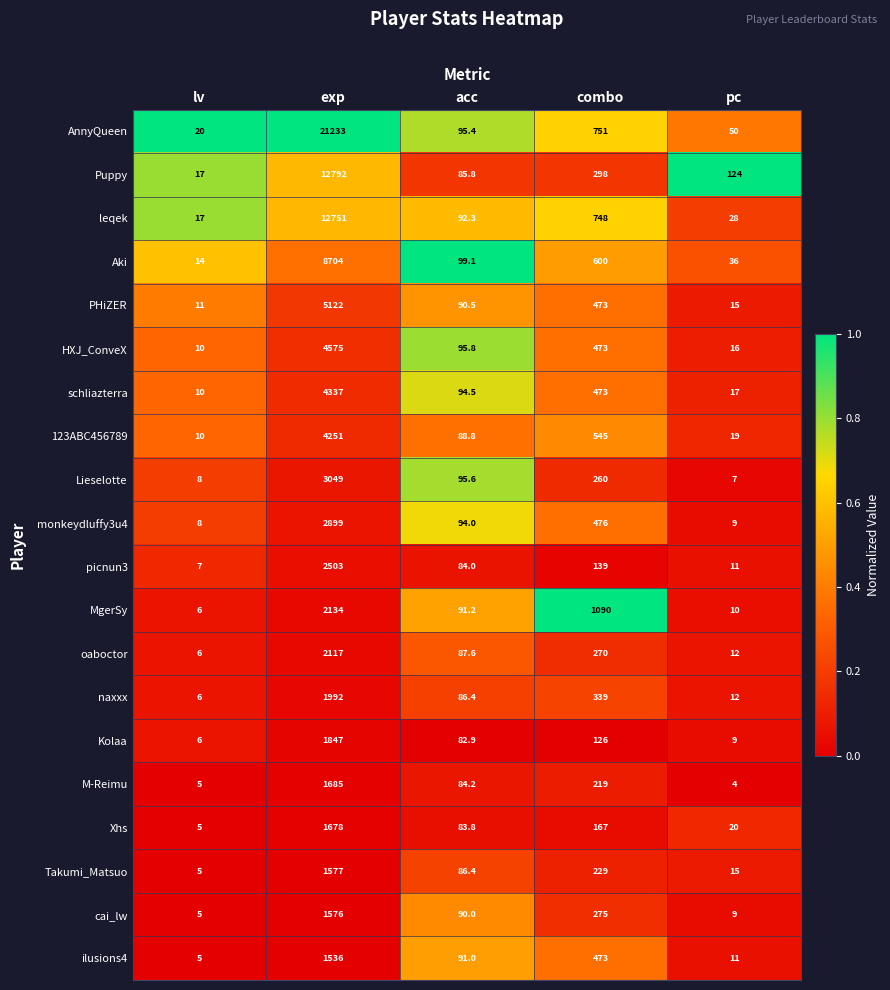

At which label does Lieselotte first exceed 95?

exp